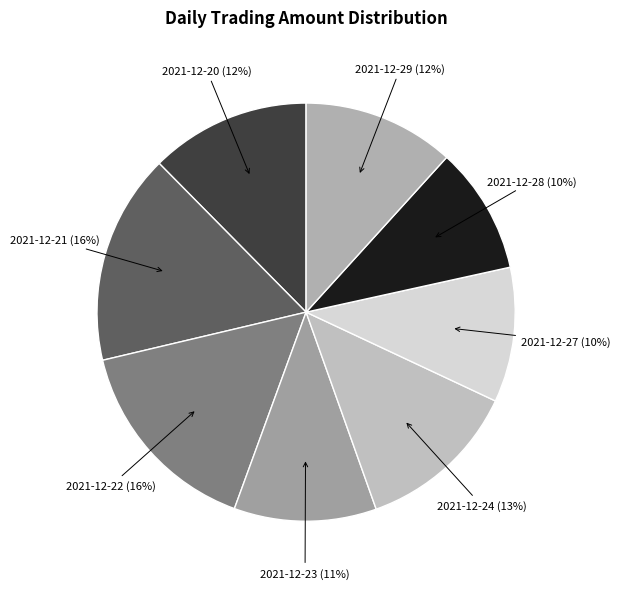

Does 2021-12-28 account for over 50% of the chart?

No